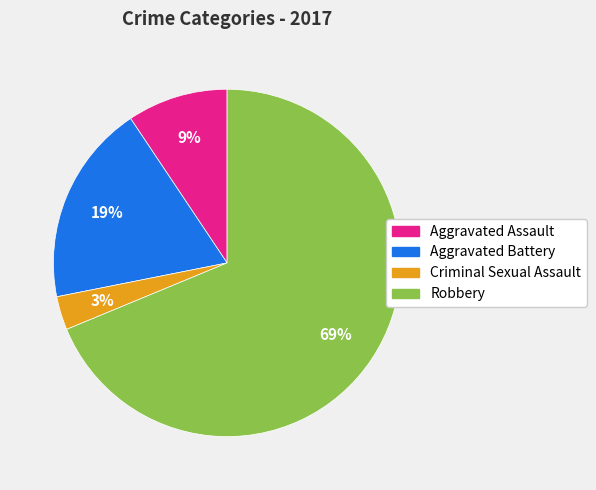

How many slices are in this pie chart?

4